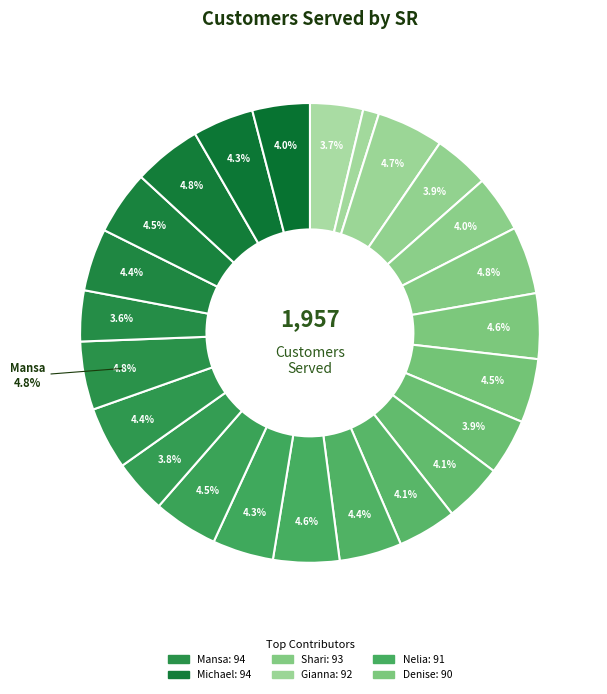

Does any single category account for the majority?

No